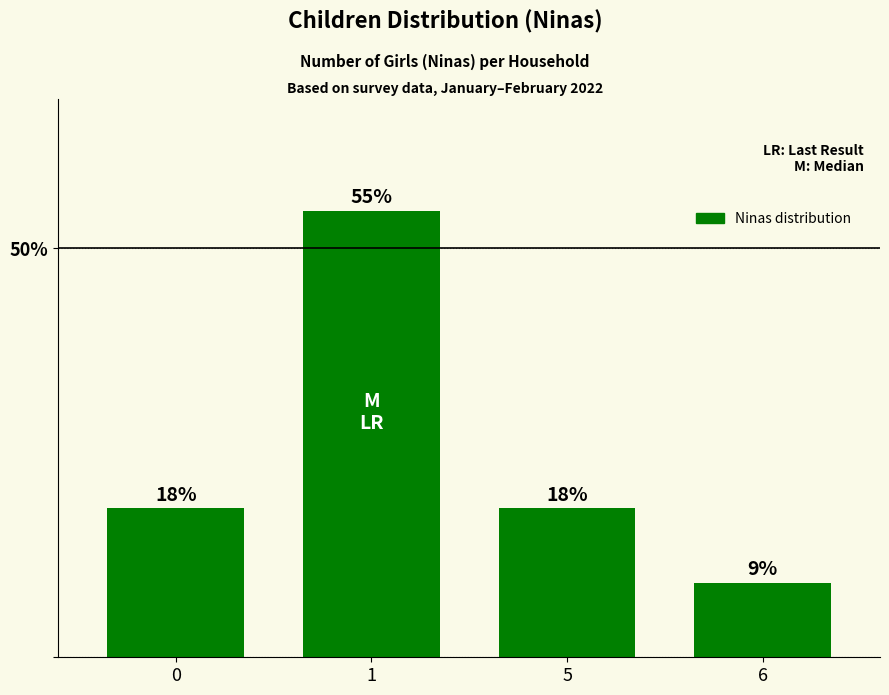

Reading right to left, what are all the values shown in this chart?

9.1	18.2	54.5	18.2